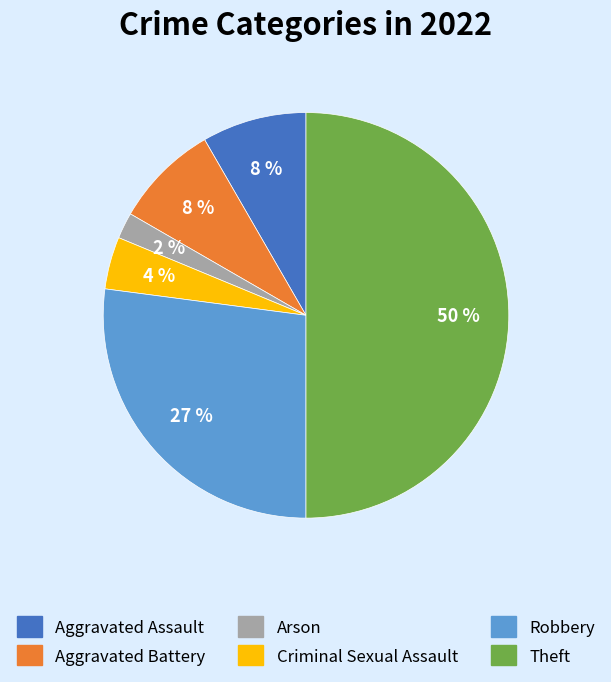

To the nearest percent, what is the average slice percentage?

17%